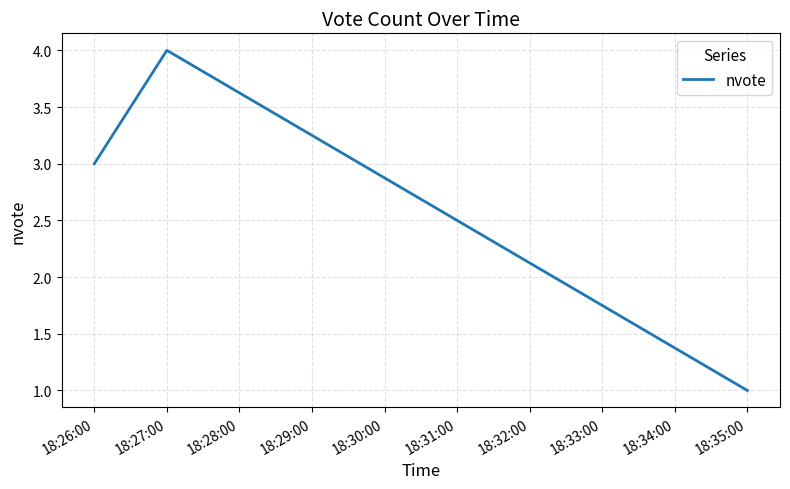

Reading left to right, transcribe all the data shown in this chart.

3	4	1